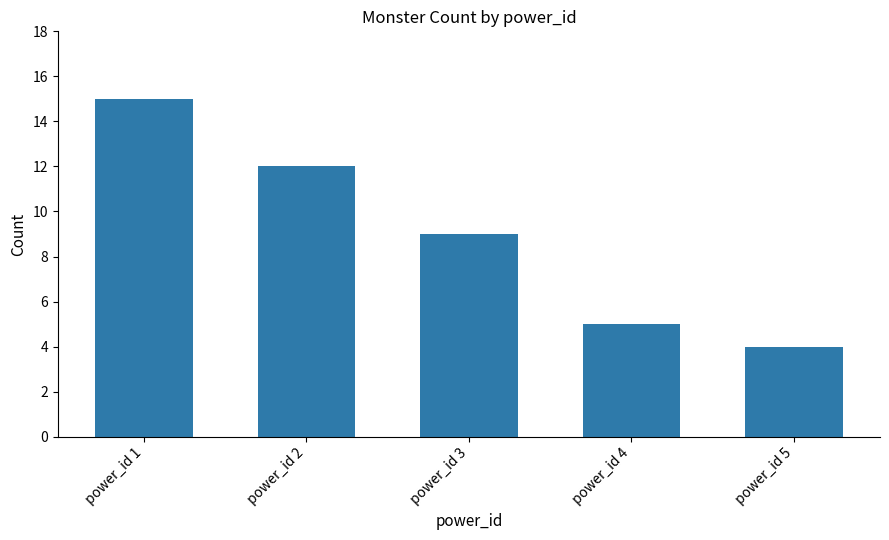

Reading left to right, what are all the values shown in this chart?

power_id 1=15	power_id 2=12	power_id 3=9	power_id 4=5	power_id 5=4